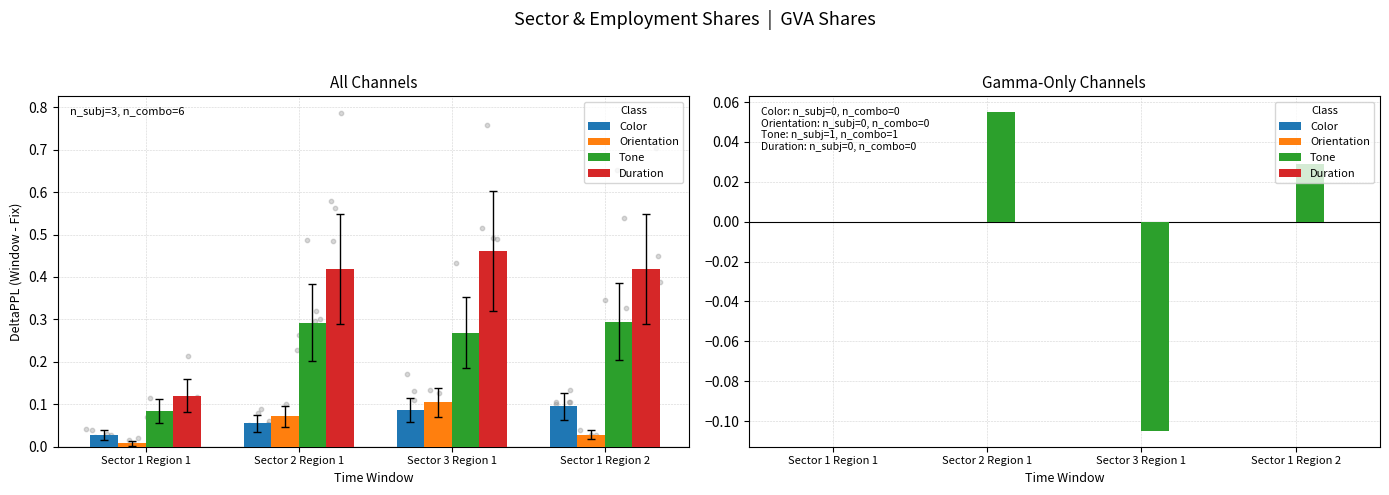

What is the total value across all series at Sector 2 Region 1?

0.1